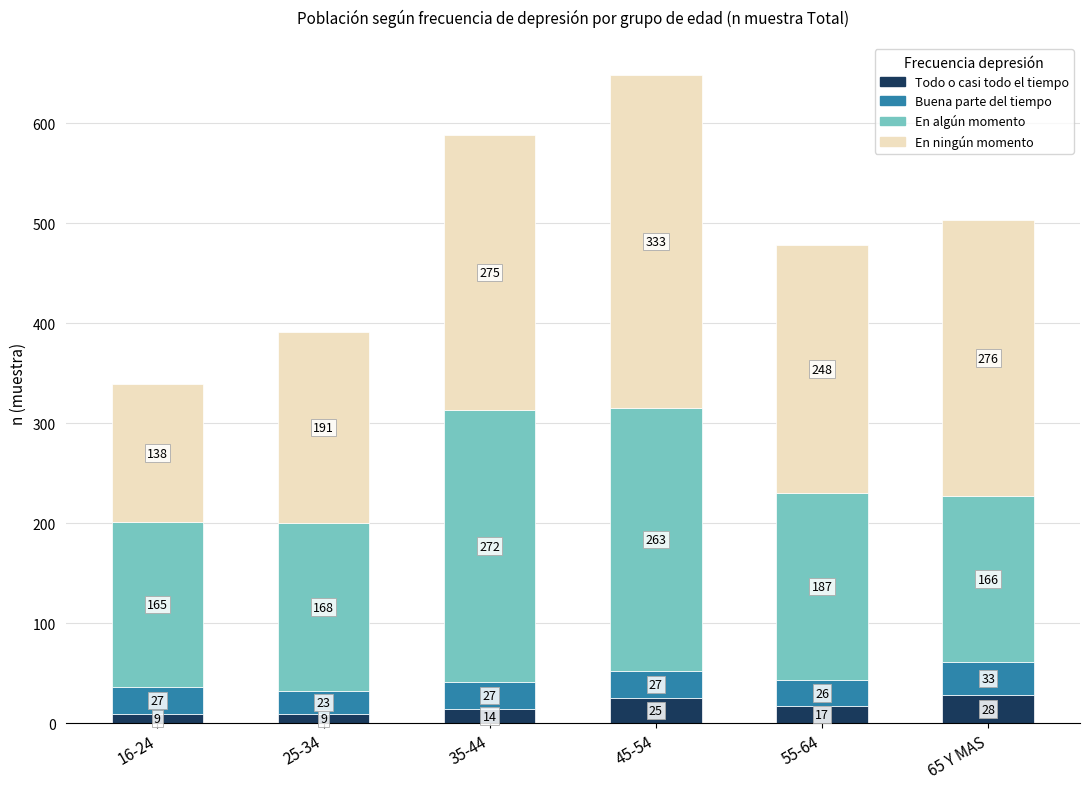

What is the total value across all series at 45-54?

648